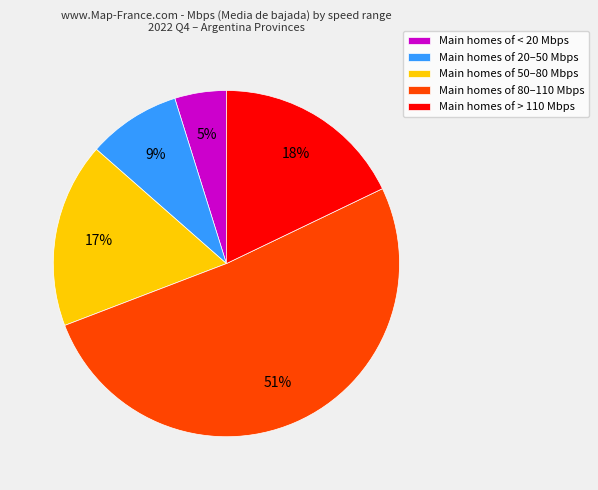

Does any single category account for the majority?

Yes